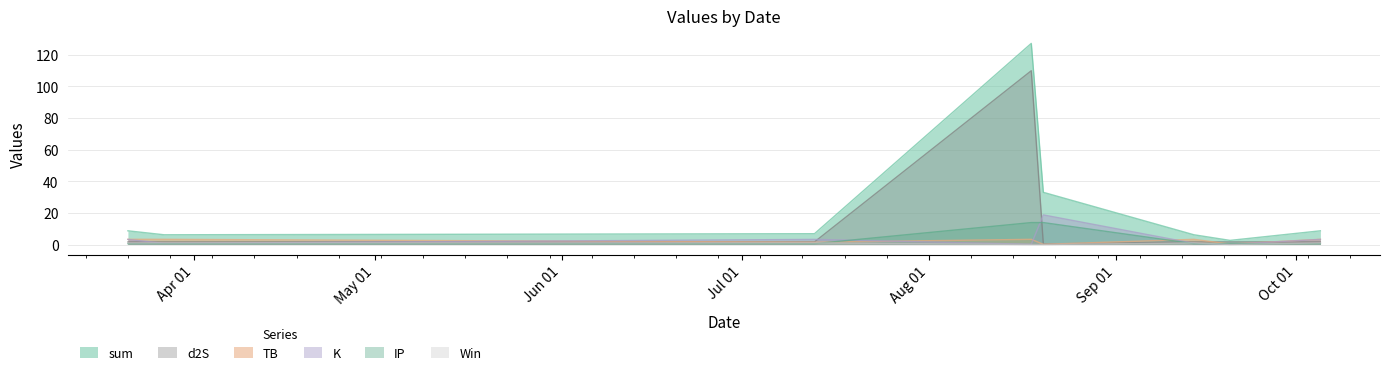

True or false: K and IP intersect in this chart.

True